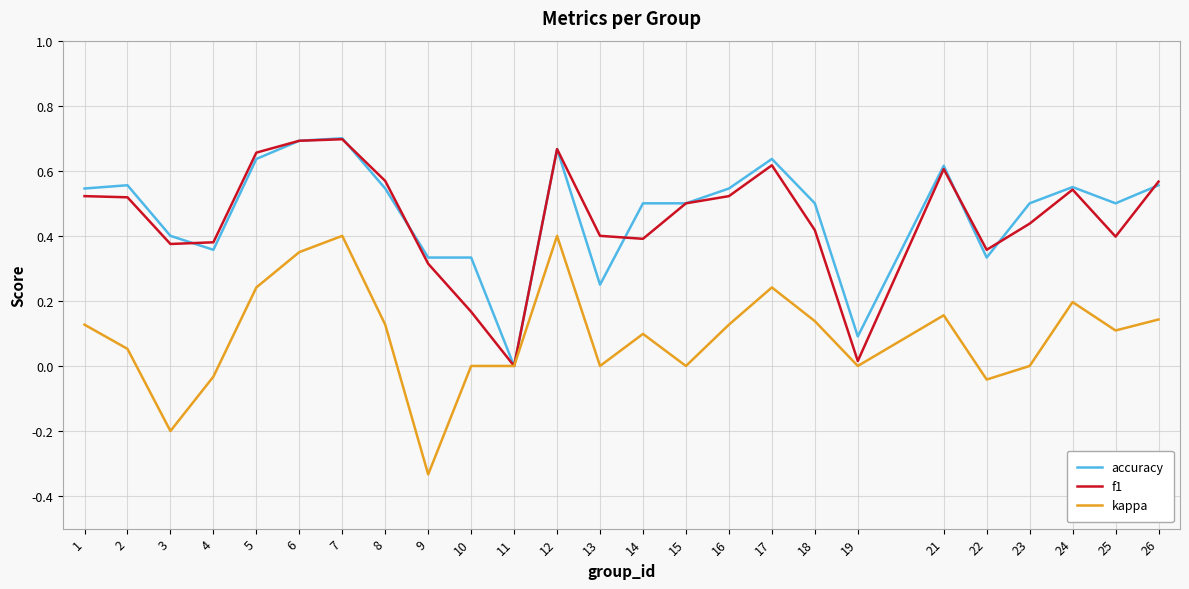

Does the chart have visible grid lines?

Yes